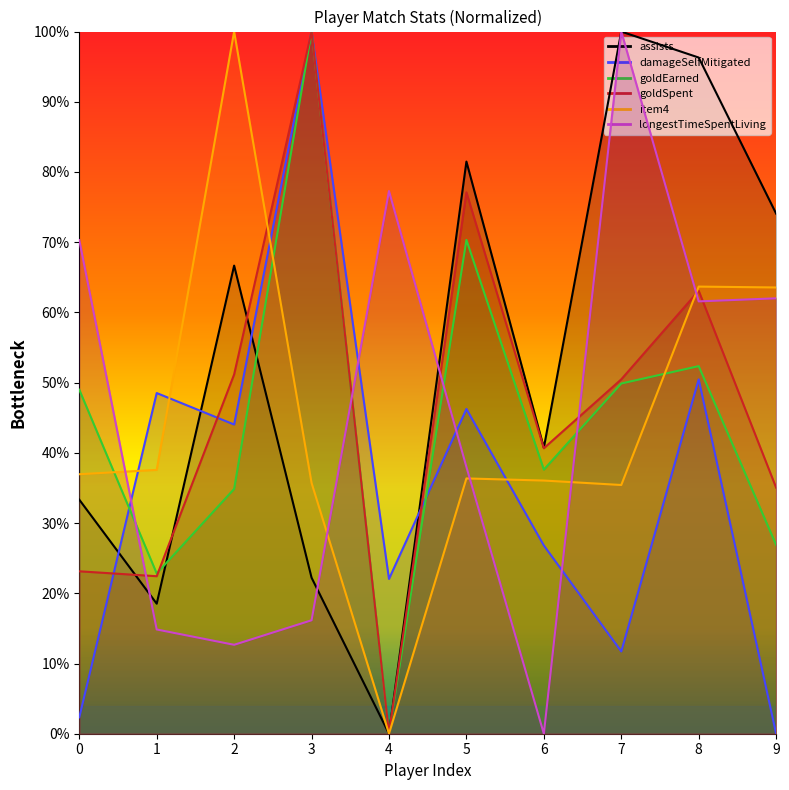

How many intersections are there between goldEarned and item4?

3